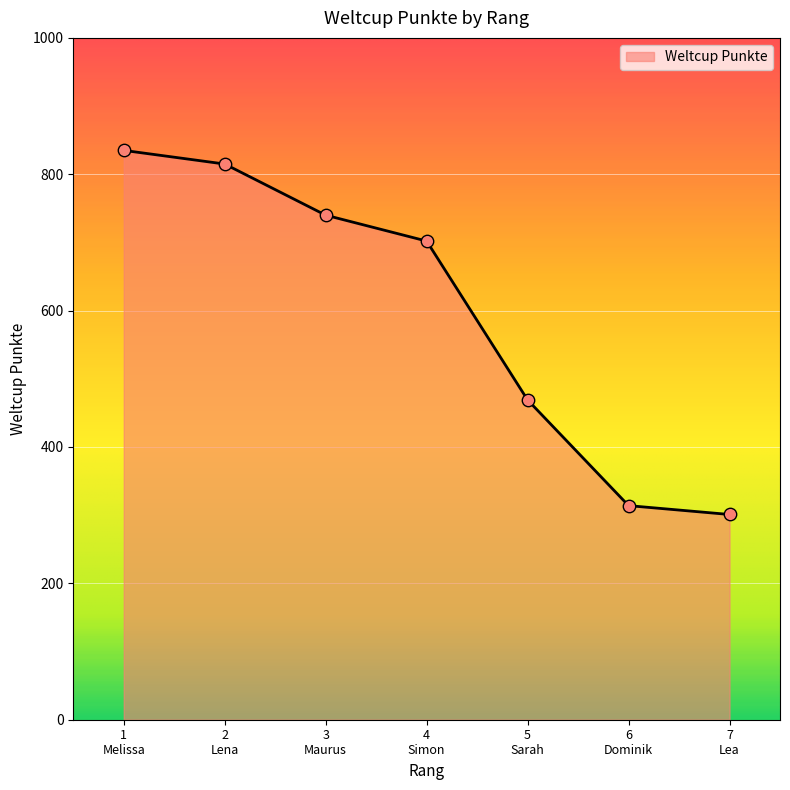

Approximately how many times larger is the value at 6
Dominik compared to 2
Lena?

0.4